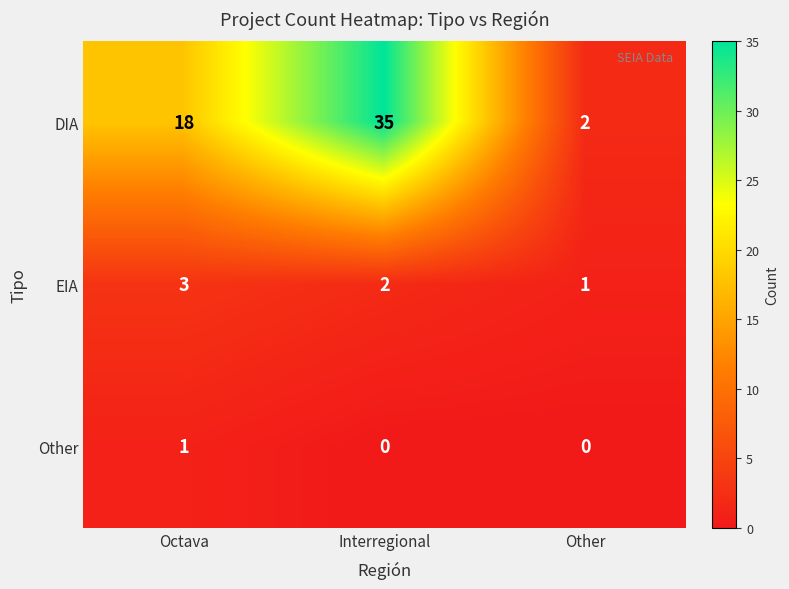

What is the difference between the highest and lowest values at Interregional?

35